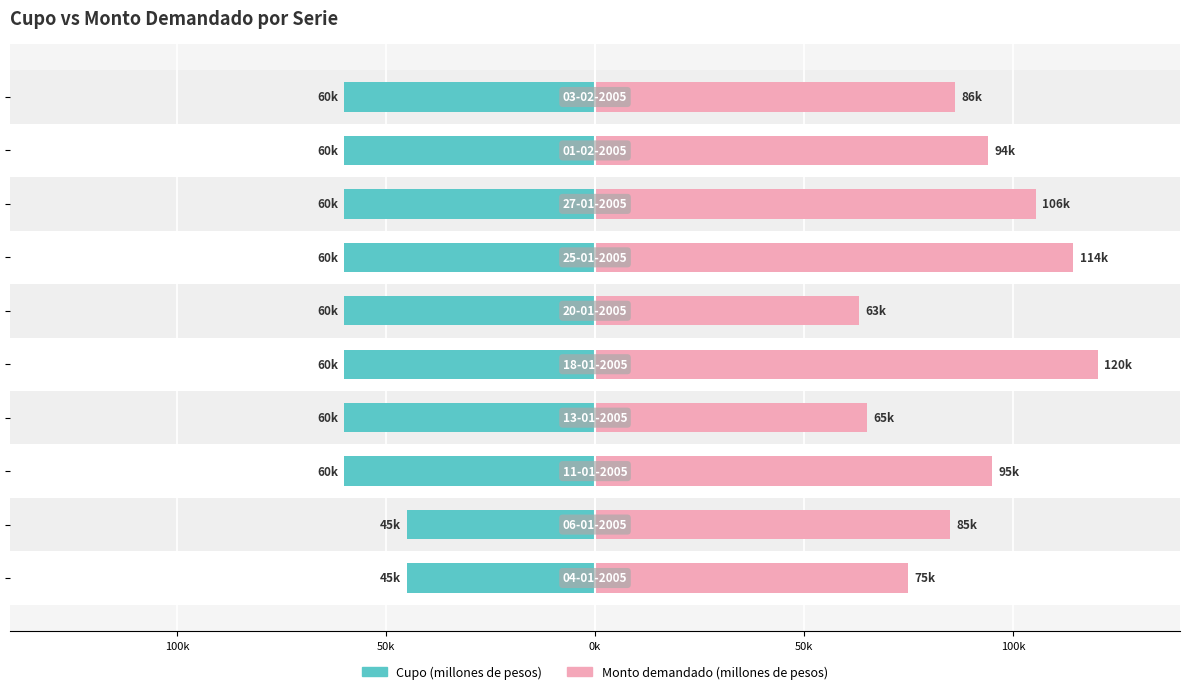

List the series in order of their peak value, lowest first.

Cupo (millones de pesos), Monto demandado (millones de pesos)